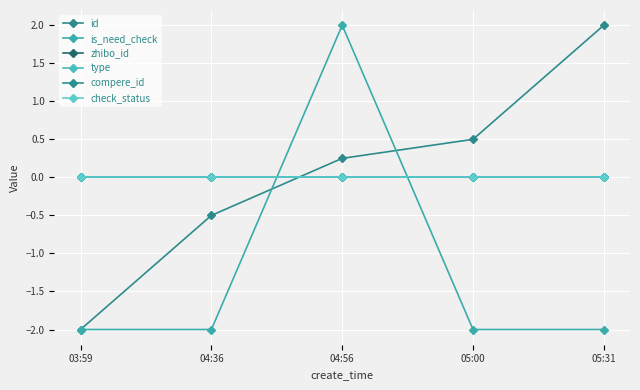

Rank the series by their maximum value, from highest to lowest.

id, is_need_check, zhibo_id, type, compere_id, check_status